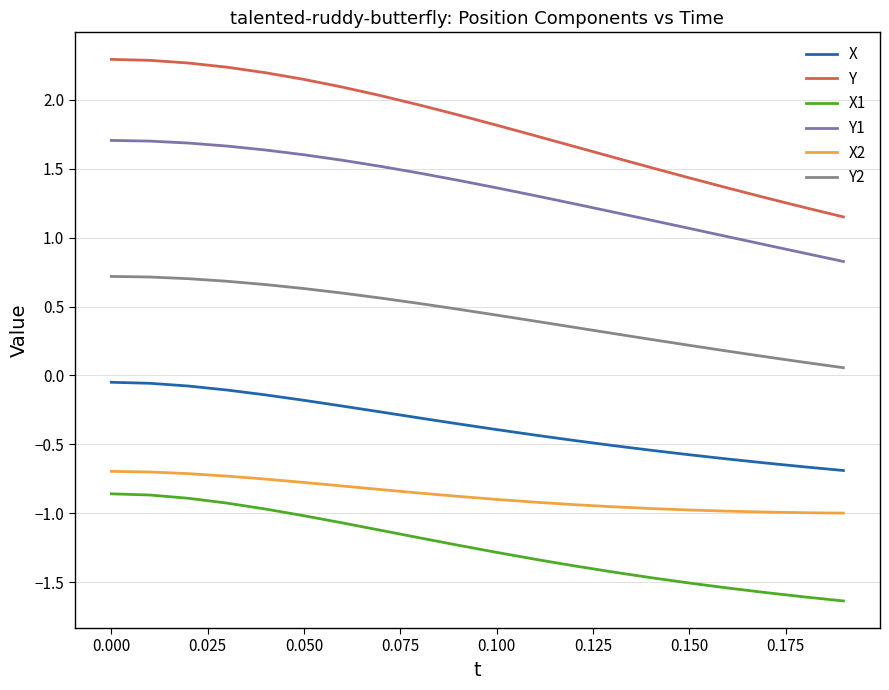

How many lines are shown in the chart?

6